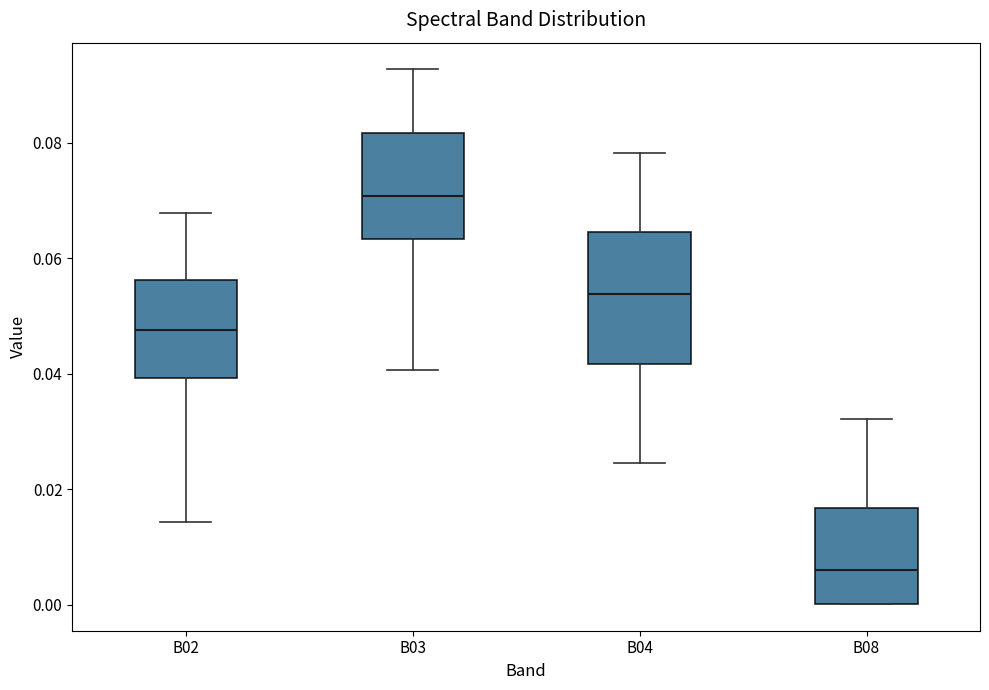

Which box is the tallest, from its lower edge to its upper edge?

B04